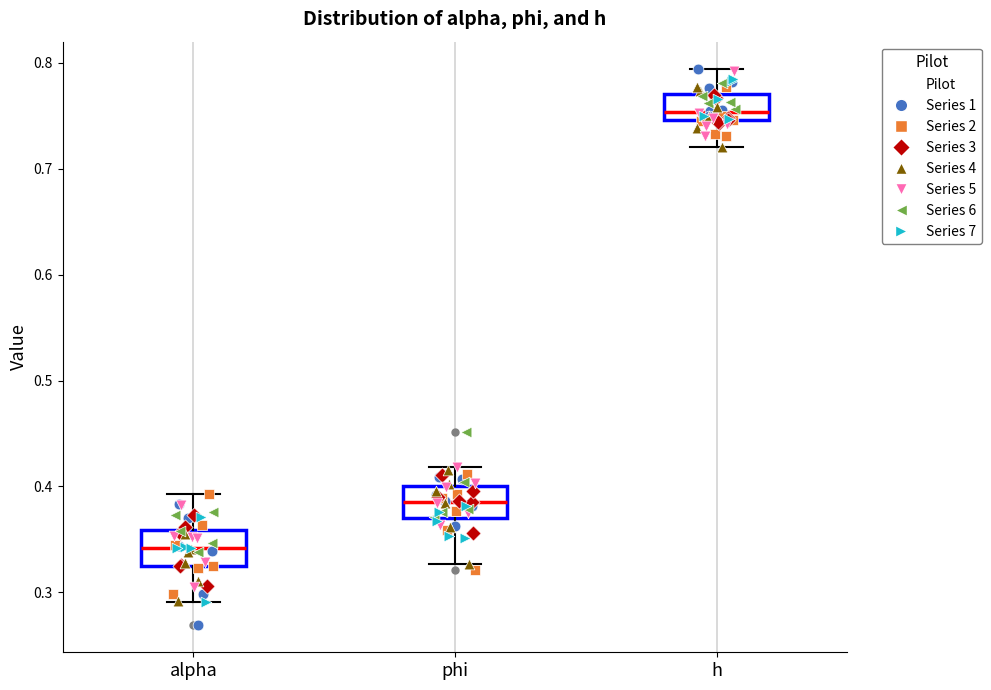

Which box's median line is the highest?

h